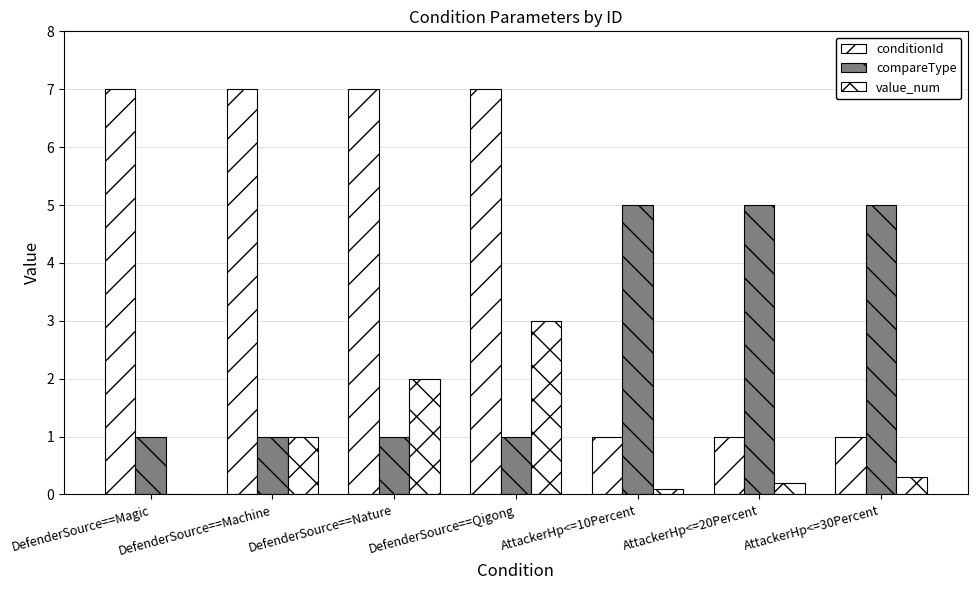

Reading left to right, list all the values displayed in this chart.

conditionId: DefenderSource==Magic=7.0	DefenderSource==Machine=7.0	DefenderSource==Nature=7.0	DefenderSource==Qigong=7.0	AttackerHp<=10Percent=1.0	AttackerHp<=20Percent=1.0	AttackerHp<=30Percent=1.0
compareType: DefenderSource==Magic=1.0	DefenderSource==Machine=1.0	DefenderSource==Nature=1.0	DefenderSource==Qigong=1.0	AttackerHp<=10Percent=5.0	AttackerHp<=20Percent=5.0	AttackerHp<=30Percent=5.0
value_num: DefenderSource==Magic=0.0	DefenderSource==Machine=1.0	DefenderSource==Nature=2.0	DefenderSource==Qigong=3.0	AttackerHp<=10Percent=0.1	AttackerHp<=20Percent=0.2	AttackerHp<=30Percent=0.3